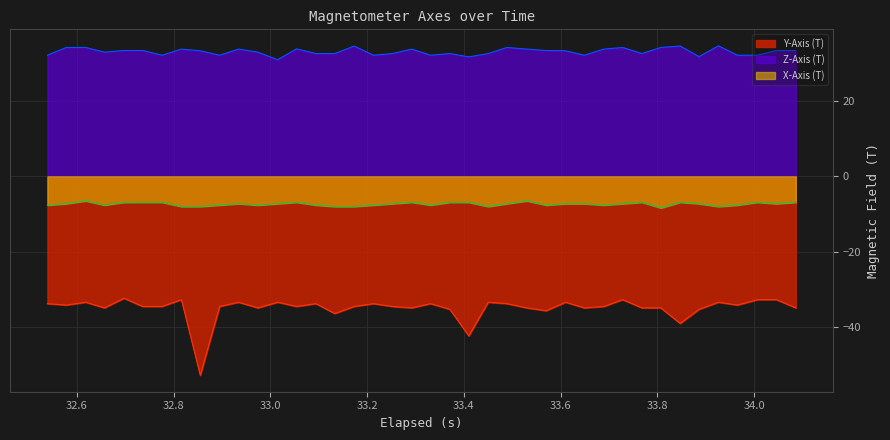

True or false: Z-Axis (T) and X-Axis (T) intersect in this chart.

False